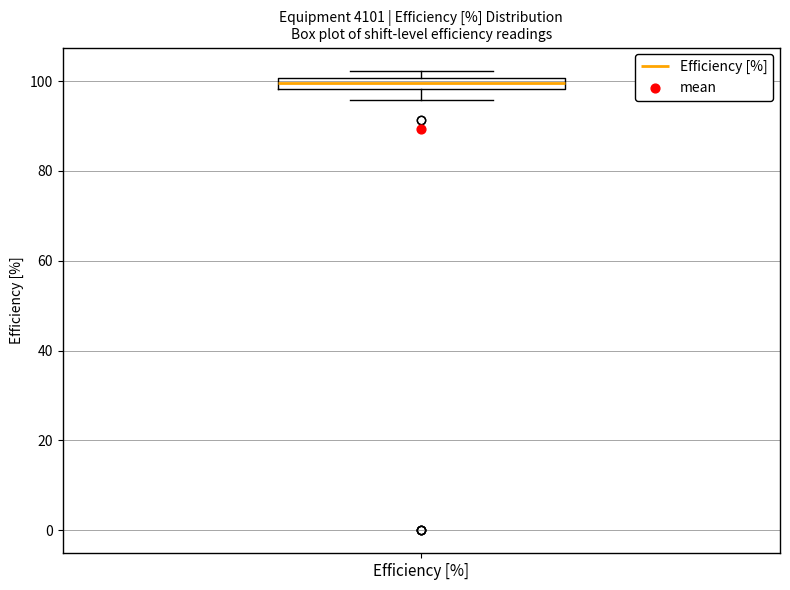

Where is the upper edge of the box for Efficiency [%] on the y-axis? The values are not printed on the chart, so give them approximately, as read against the axis.

100